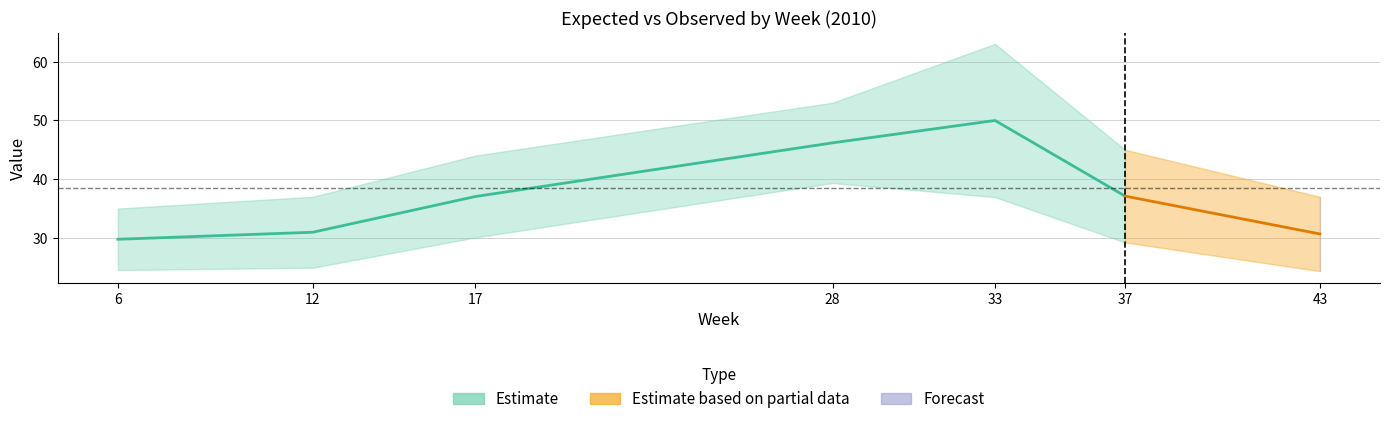

True or false: observed has a value of 63.9 at 12.

False